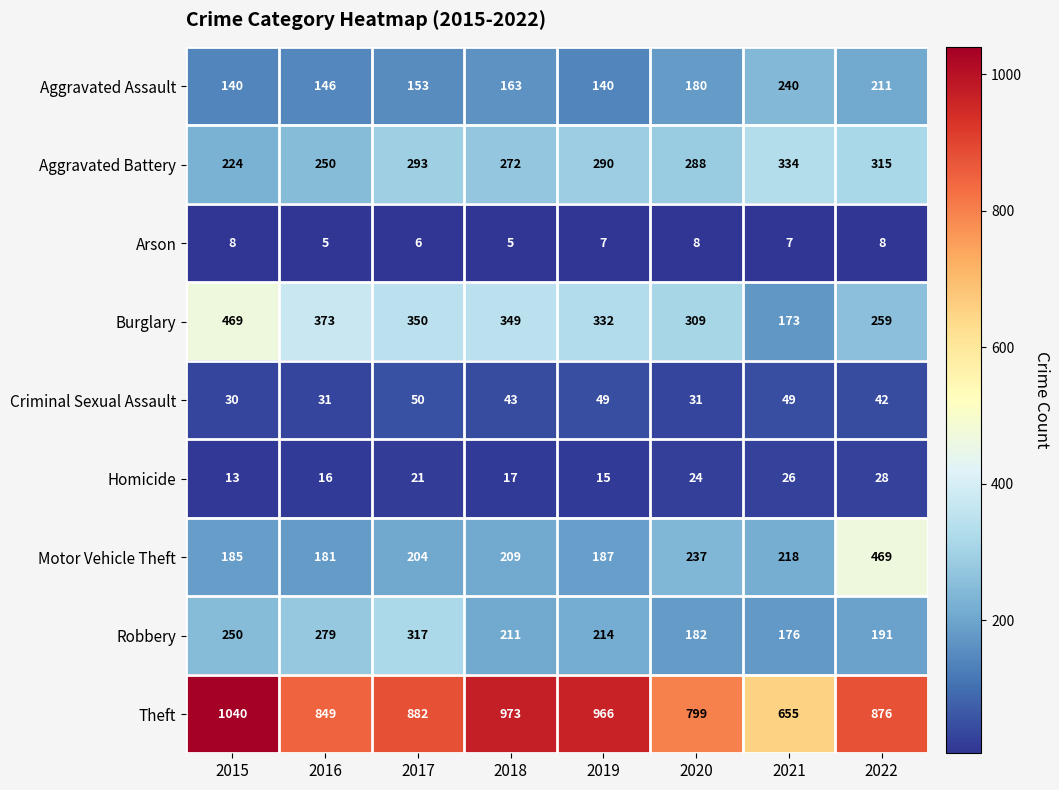

The Aggravated Battery series shows 176 at 2017. True or false?

False